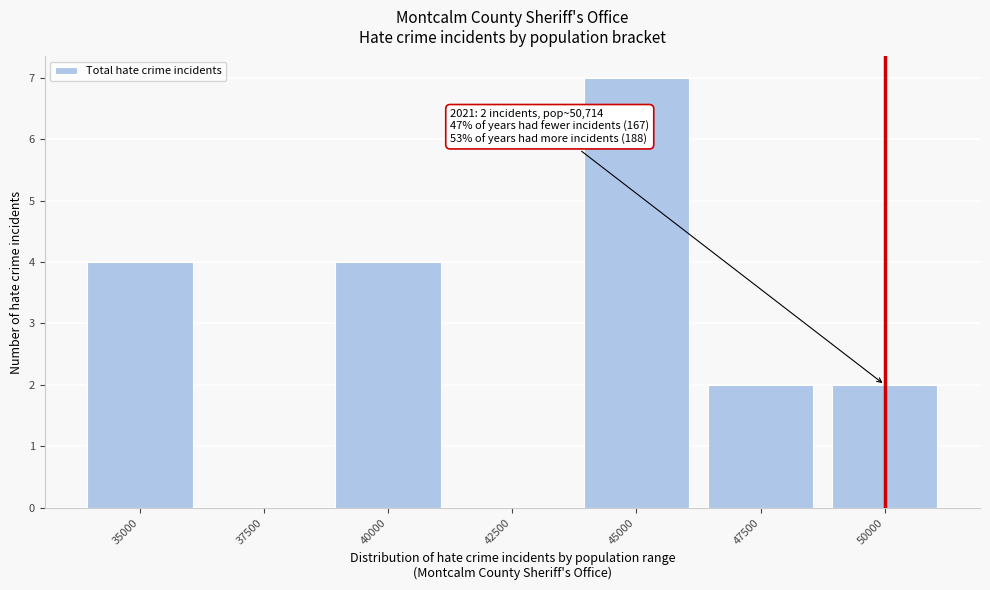

Reading right to left, extract all data points from this chart.

50000=2	47500=2	45000=7	42500=0	40000=4	37500=0	35000=4